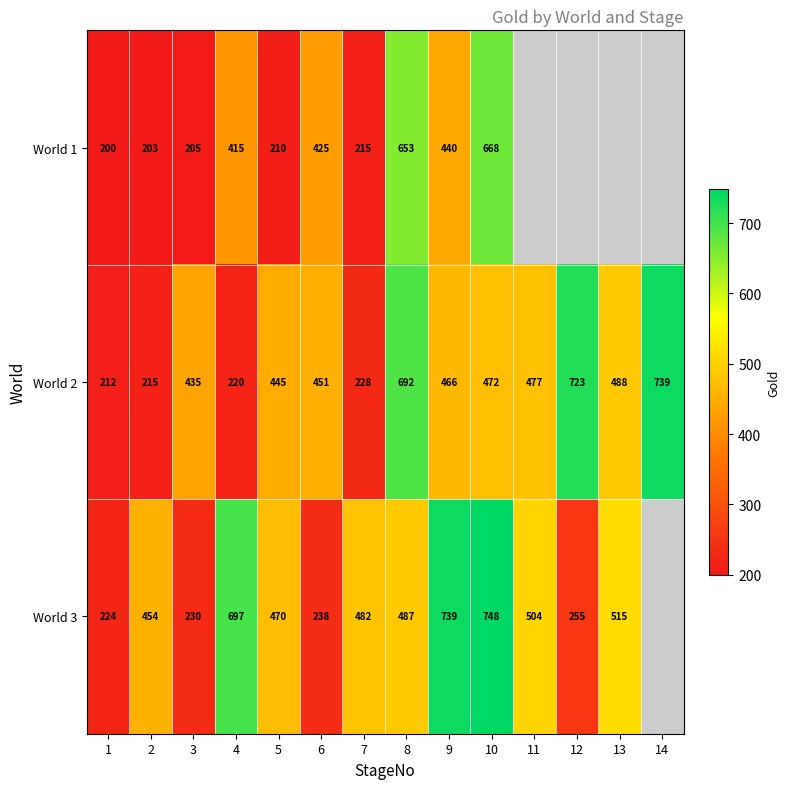

List the labels in order of World 2 value, largest first.

14, 12, 8, 13, 11, 10, 9, 6, 5, 3, 7, 4, 2, 1